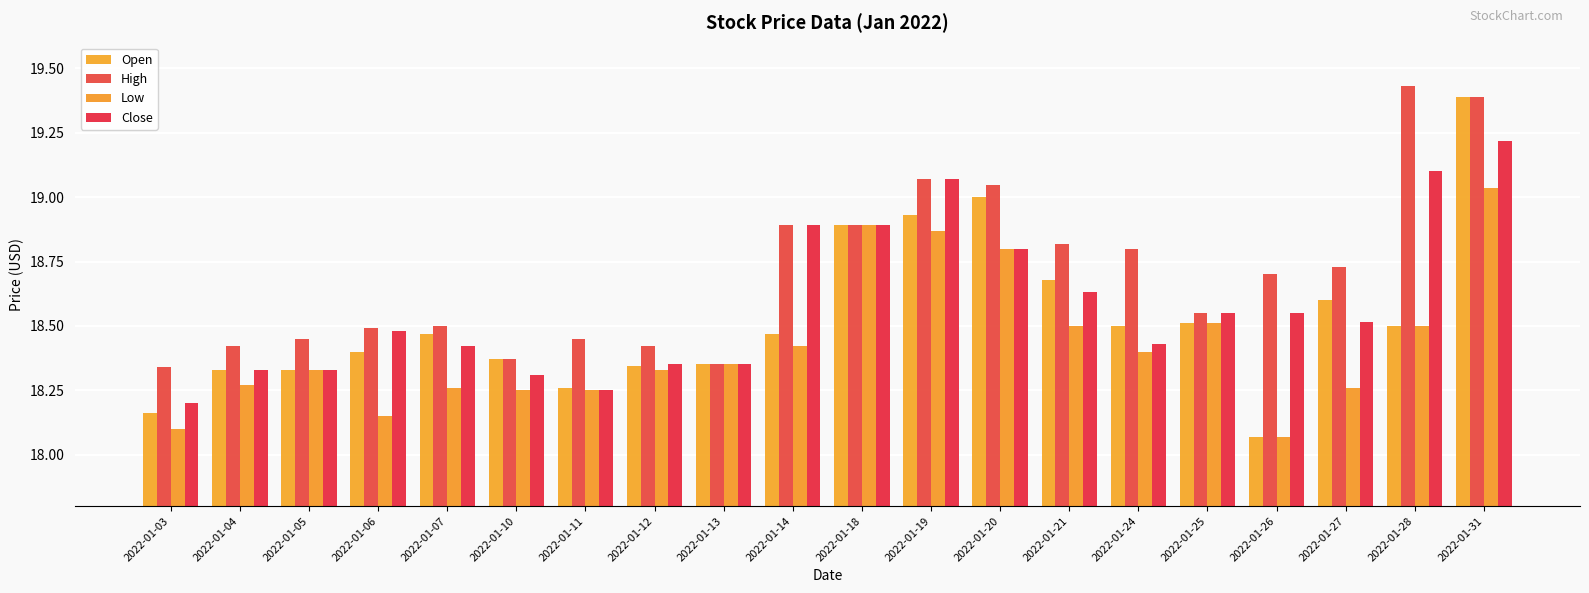

At how many categories does at least one series exceed 18?

20